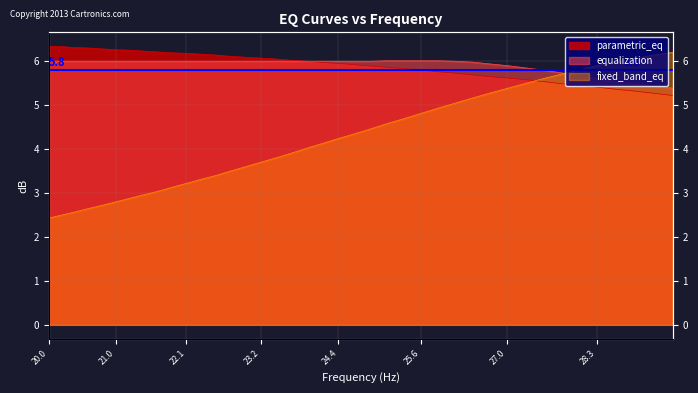

What is the difference between the maximum and minimum values in the equalization series?

0.6